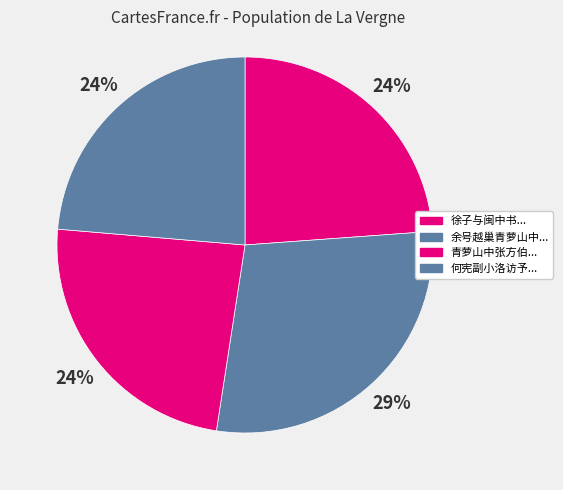

Which slice is the smallest?

何宪副小洛访予青萝山中失迓诗以谢之